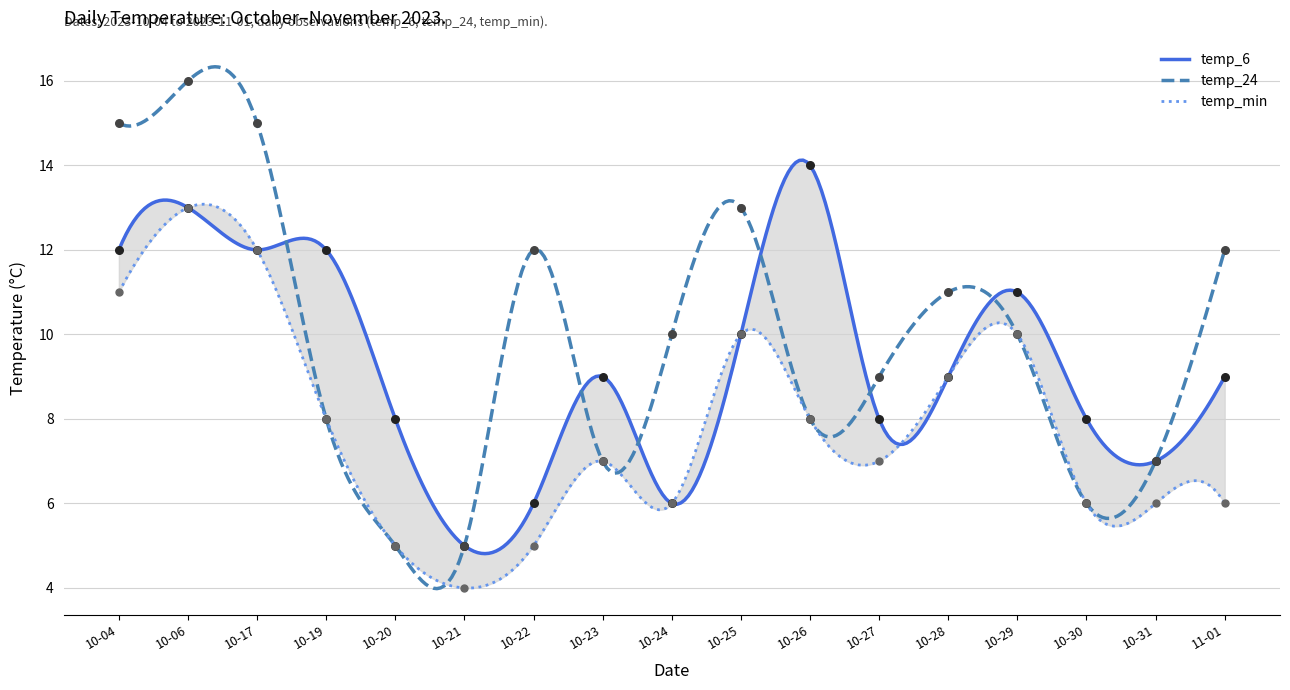

Which series contains the lowest Y value?

temp_min